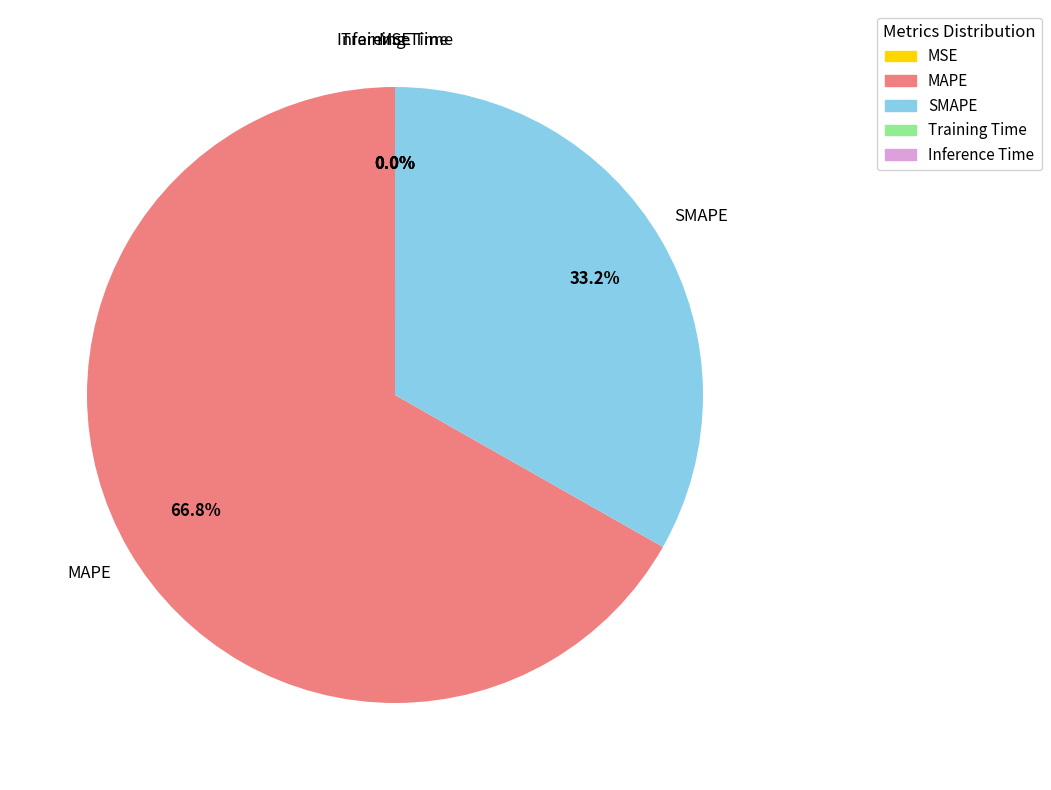

How much of the chart is everything except SMAPE?

66.8%